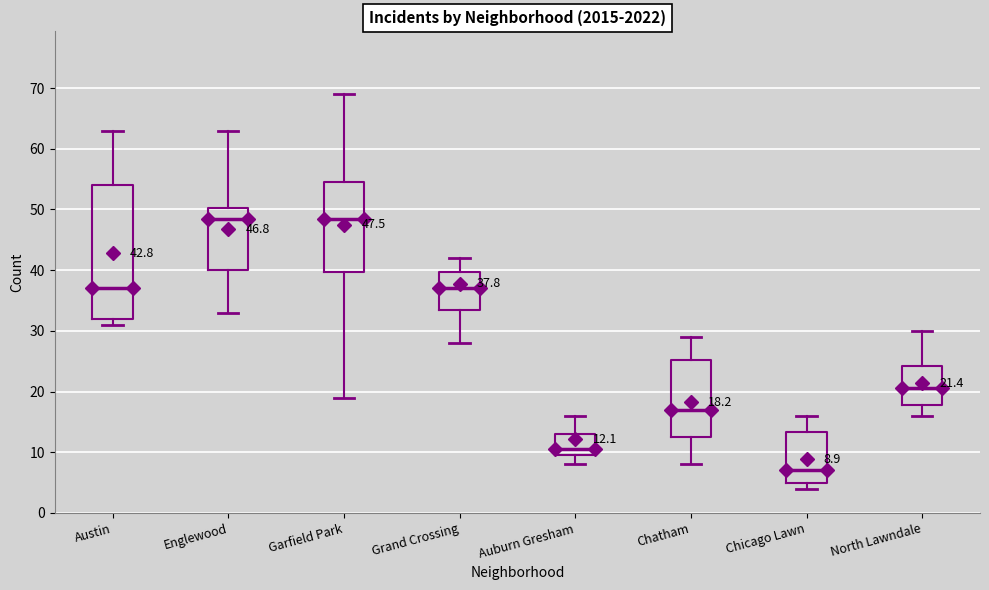

Which box is the tallest, from its lower edge to its upper edge?

Austin